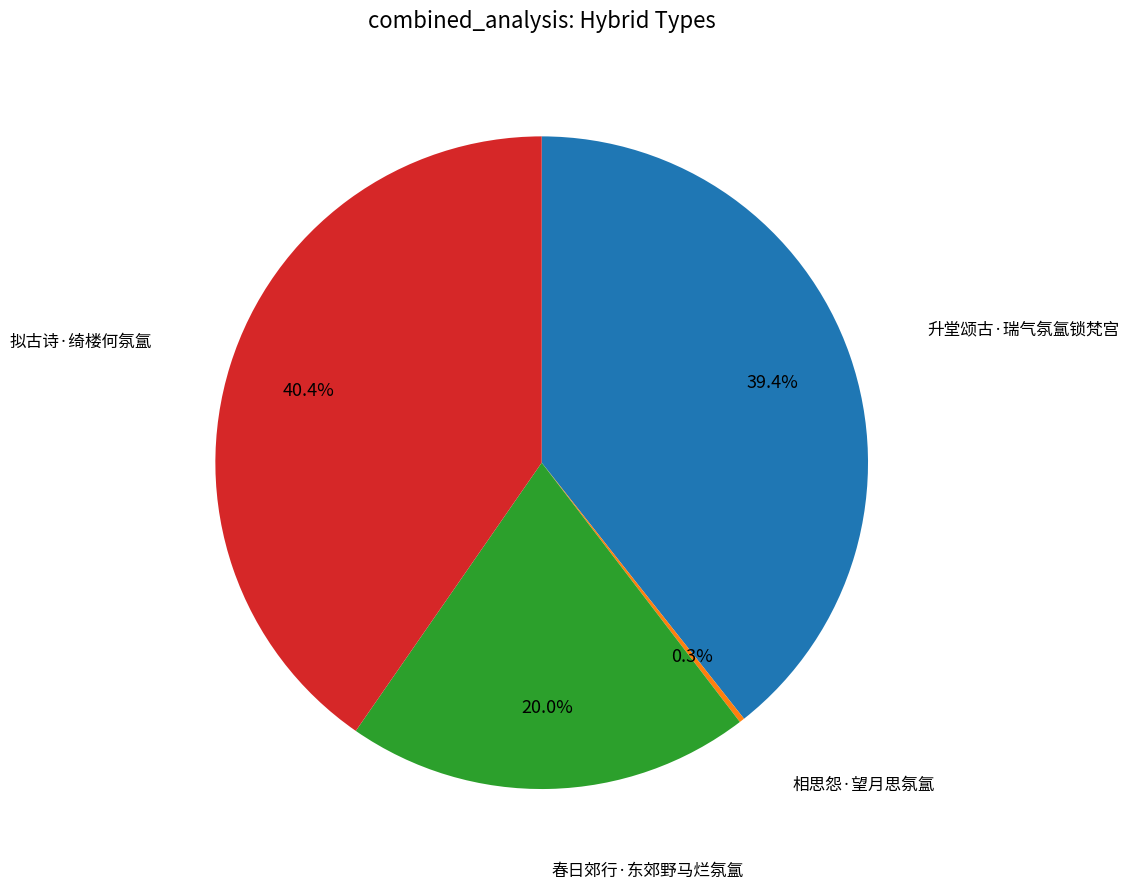

Does any single category account for the majority?

No